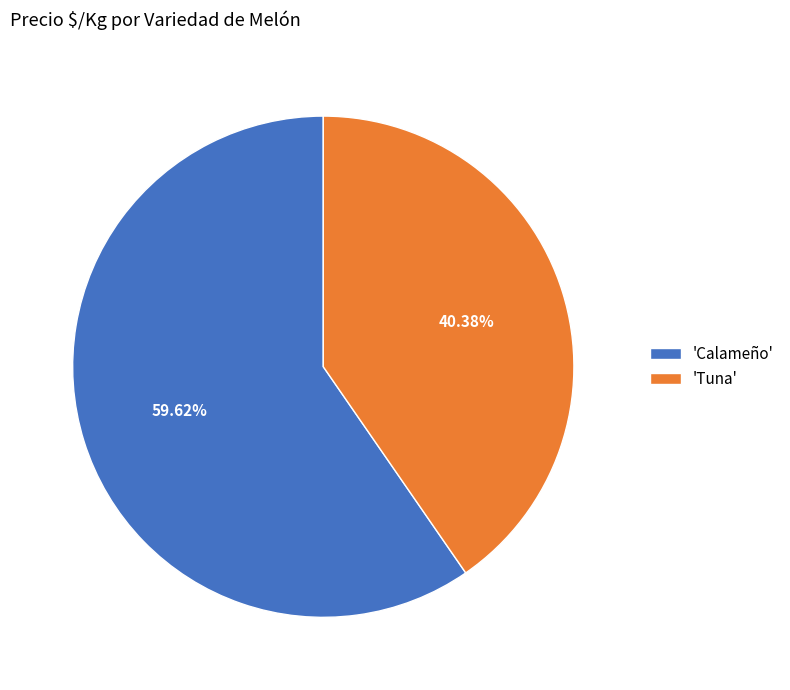

Combined, do 'Calameño' and 'Tuna' account for over 50%?

Yes